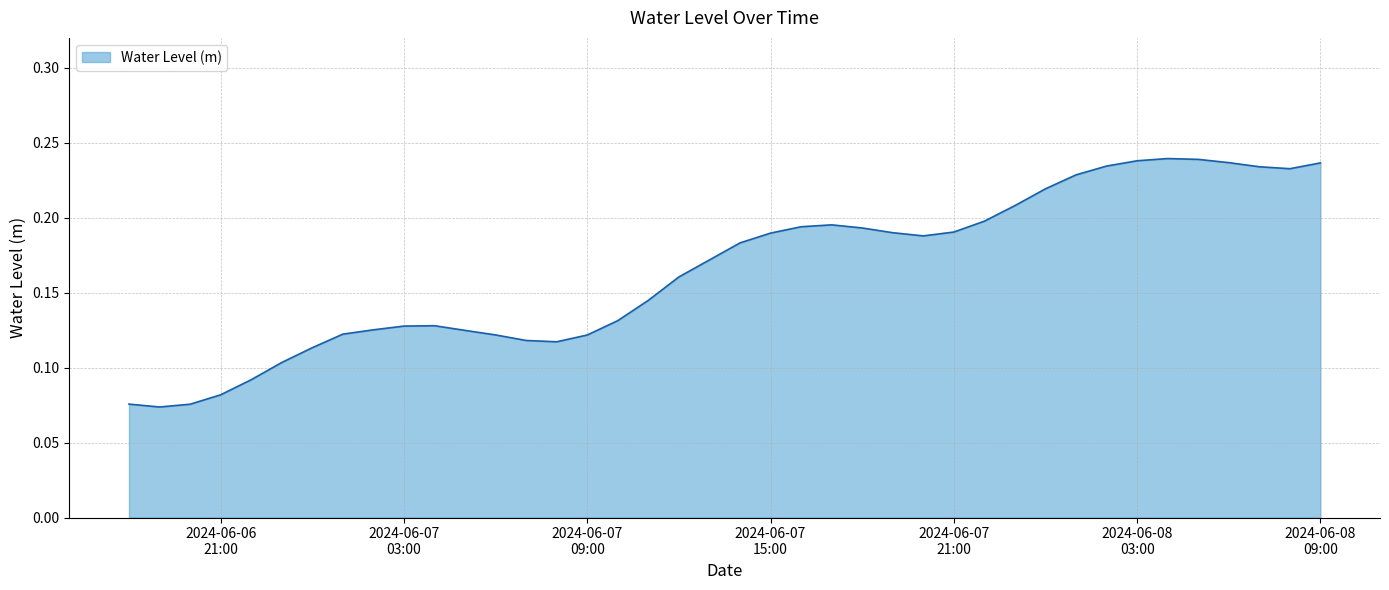

How many values are between 0 and 1?

40